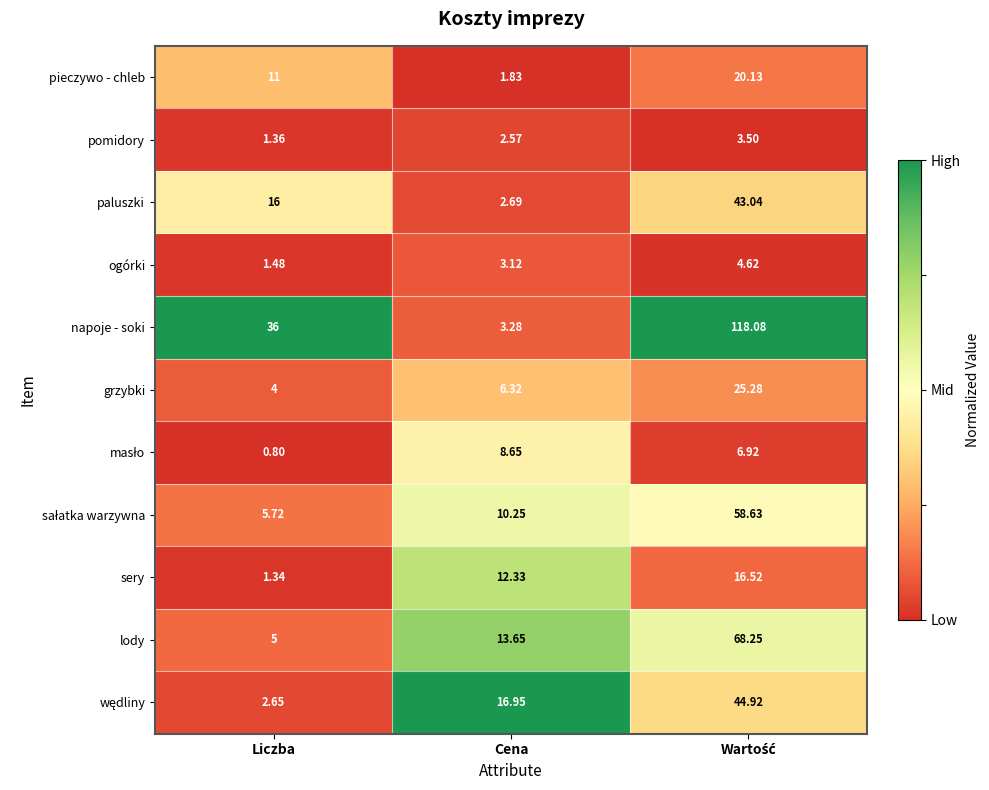

Which series has the largest total across all categories?

napoje - soki